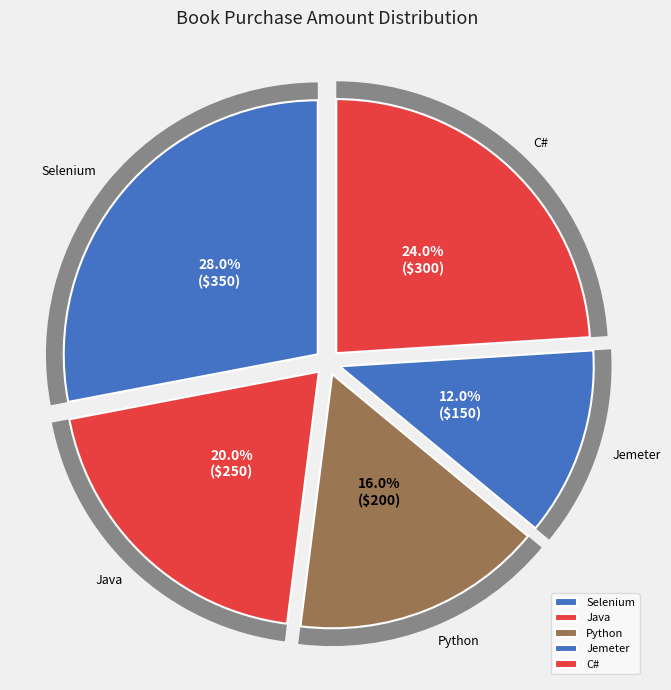

Do C# and Selenium together represent more than half of the pie?

Yes